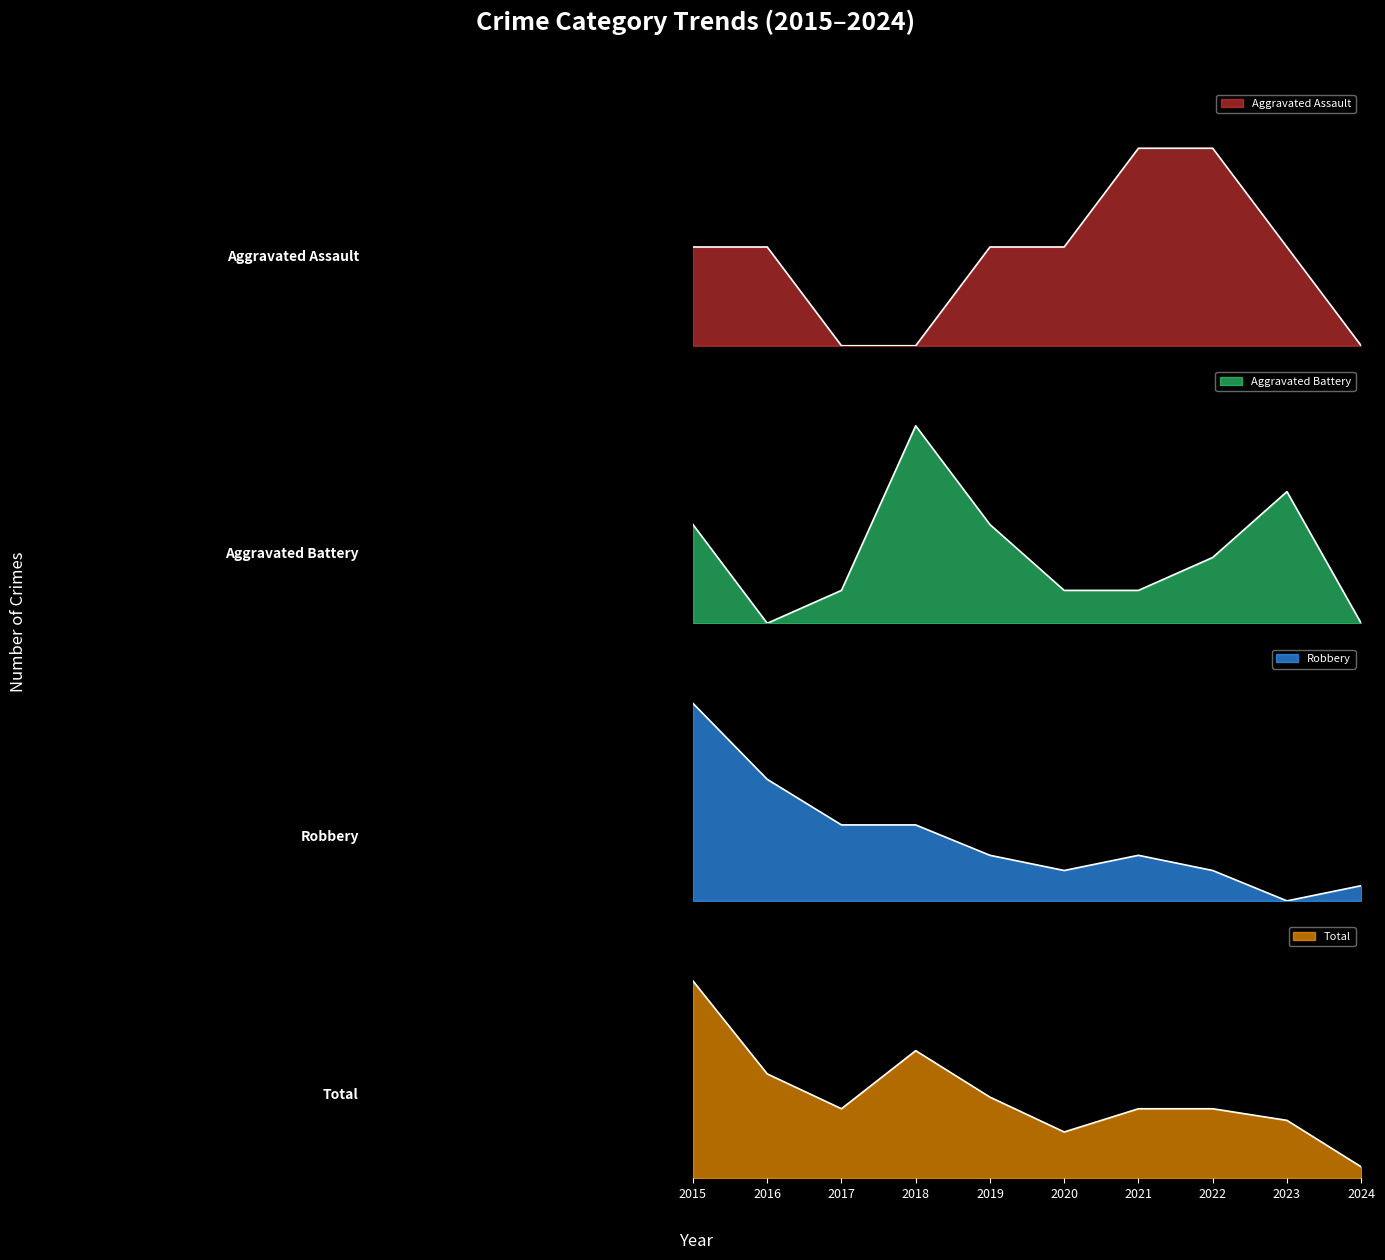

At which label is Aggravated Assault closest to 1?

2015